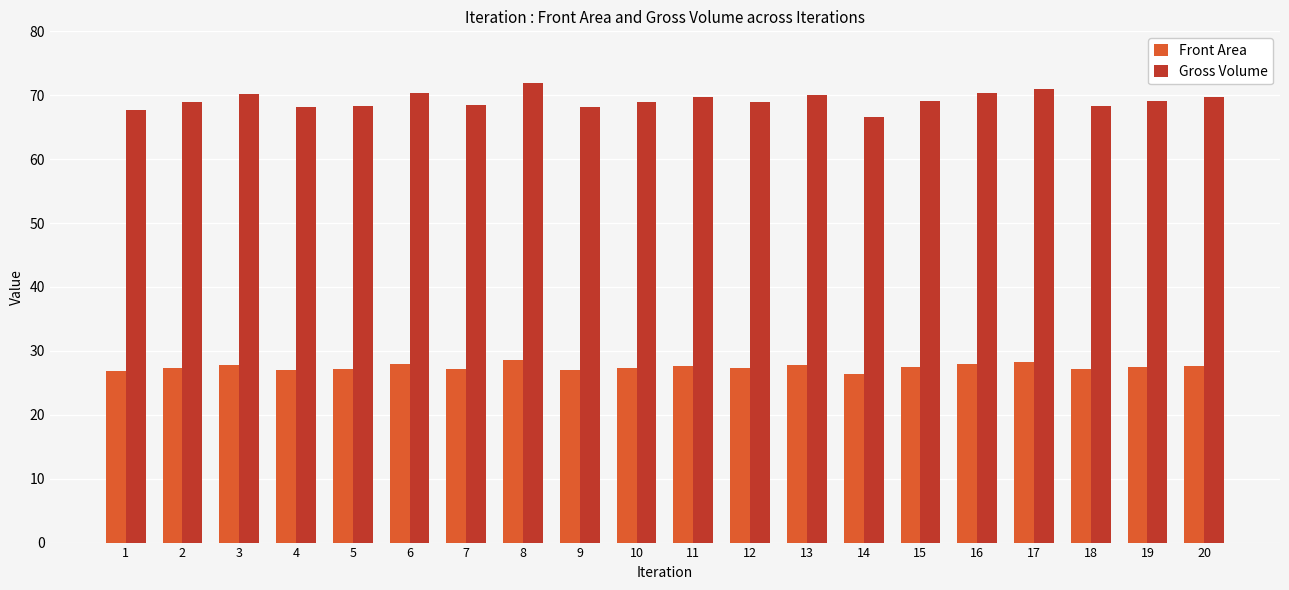

What is the spread (max minus min) of values at 17?

42.8